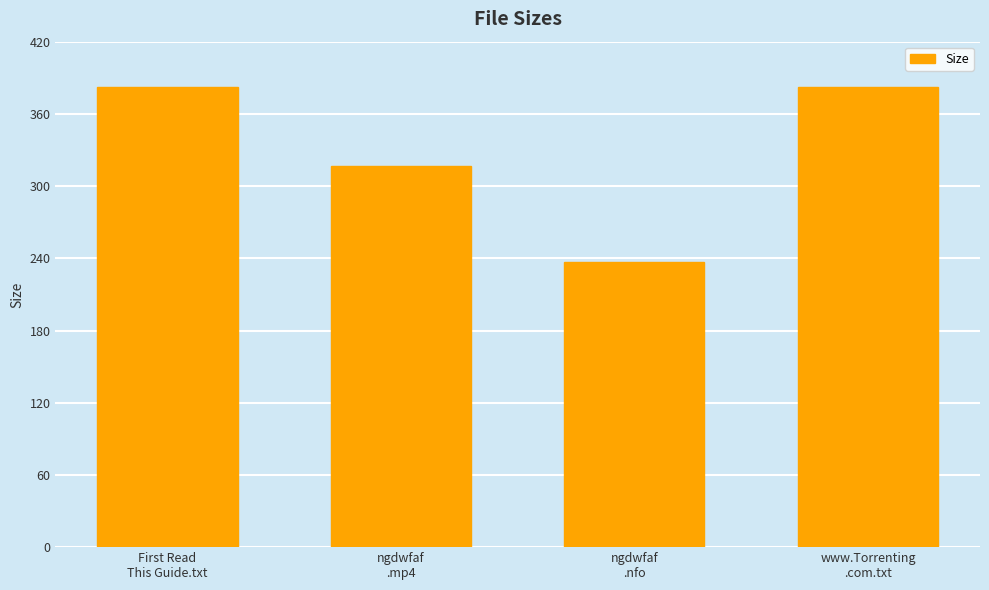

Reading left to right, transcribe all the data shown in this chart.

382.0	316.9	237.0	382.0